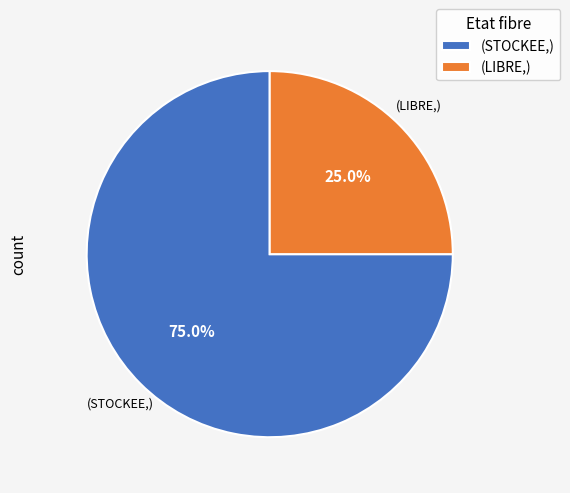

Rank the categories by value from lowest to highest.

(LIBRE,), (STOCKEE,)